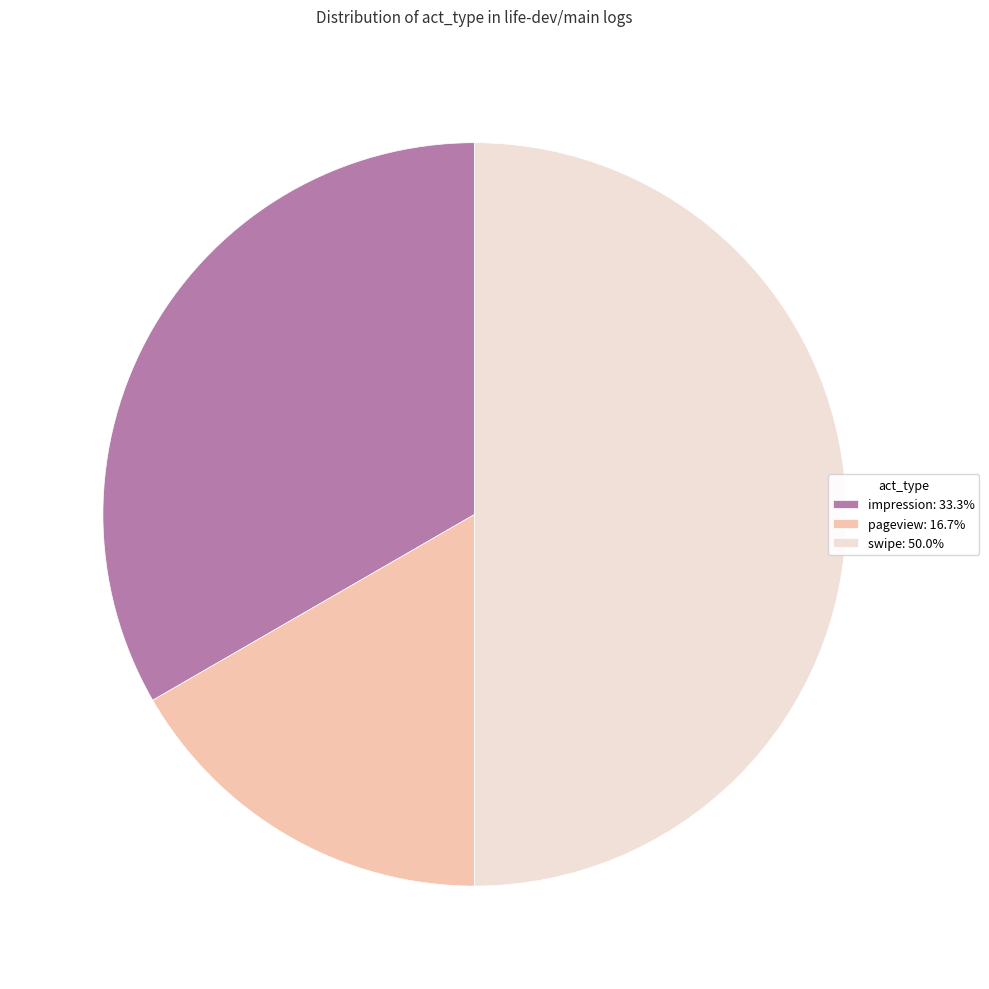

Approximately how many times larger is the value at pageview compared to impression?

0.5